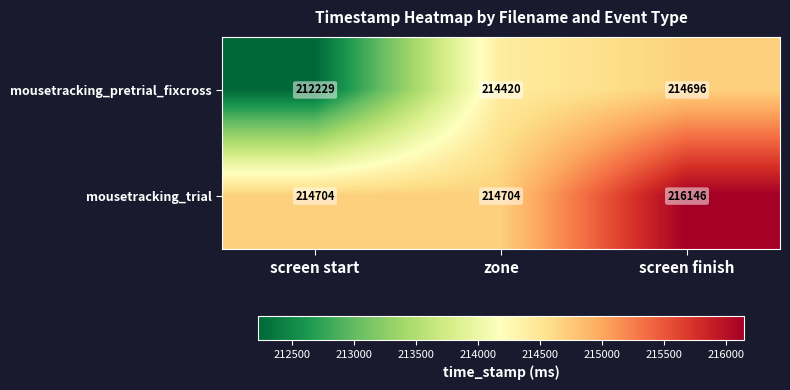

Reading right to left, extract all data points from this chart.

mousetracking_pretrial_fixcross: 214696	214420	212229
mousetracking_trial: 216146	214704	214704